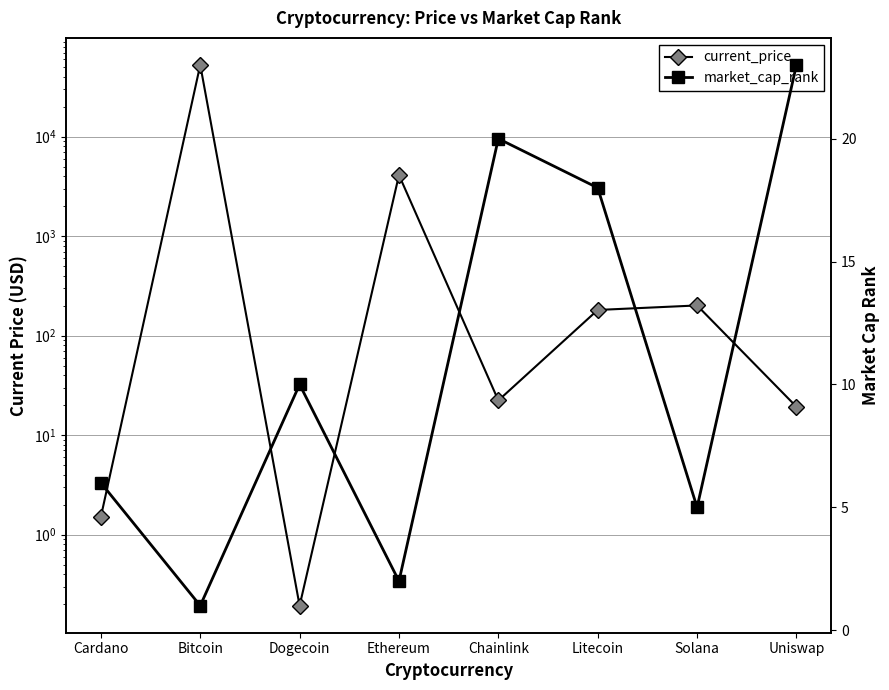

True or false: market_cap_rank has more than 0 points higher than both neighbors.

True